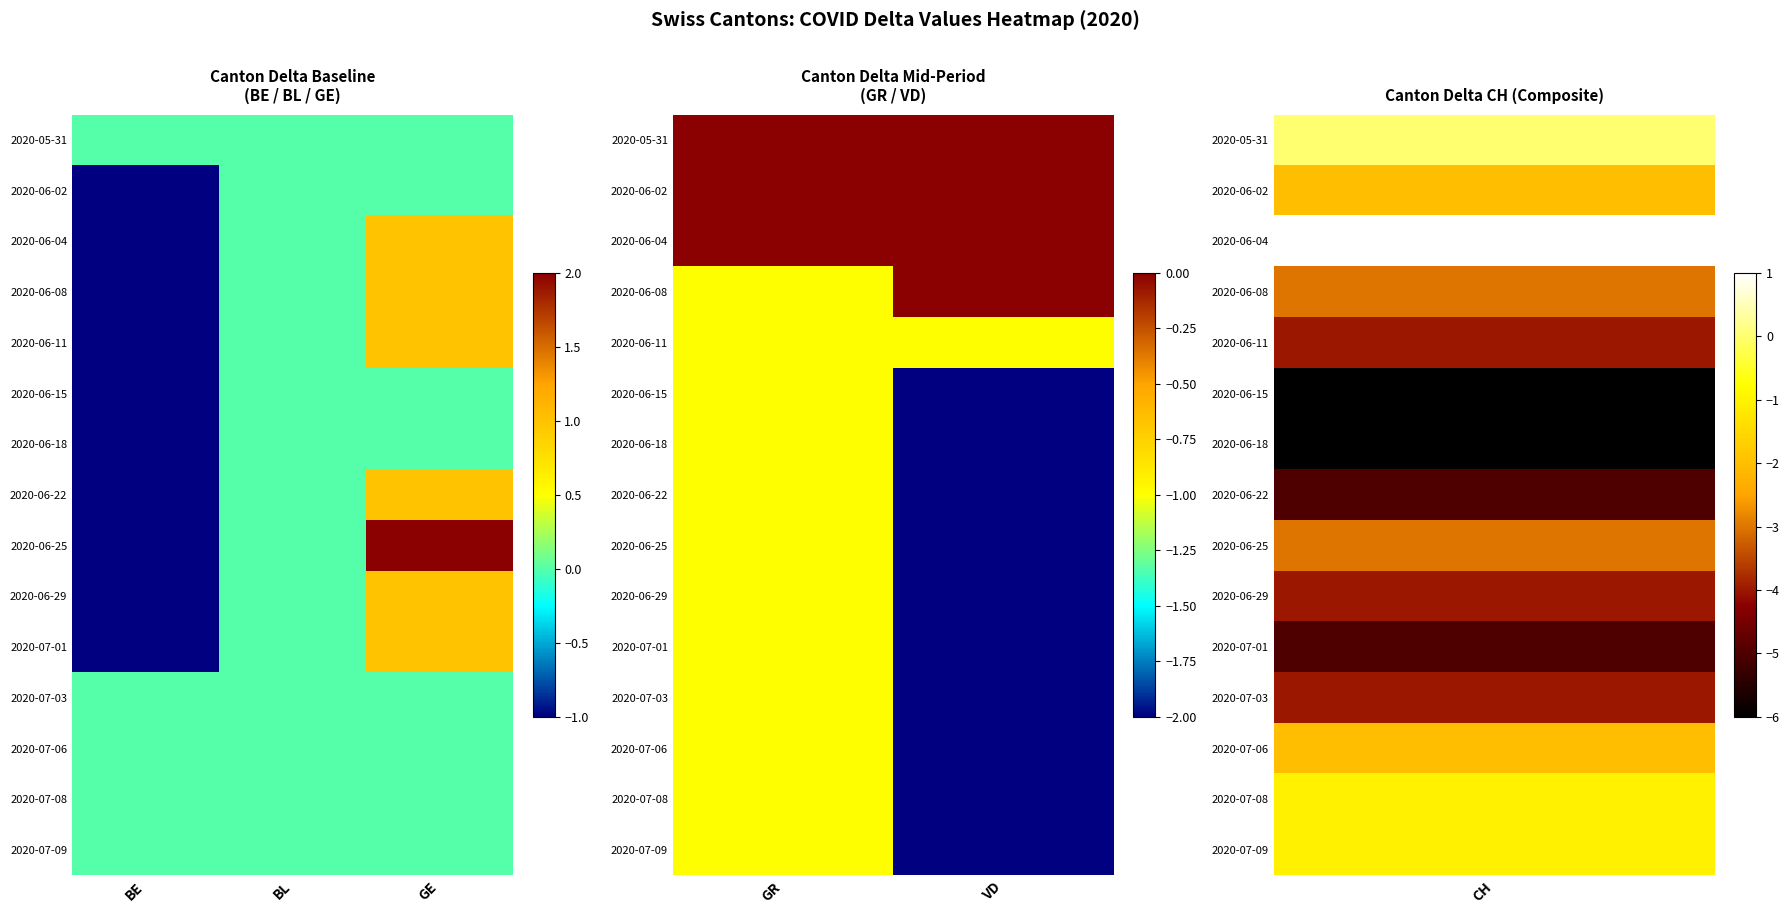

Which series changed the most between GR and VD?

2020-06-08